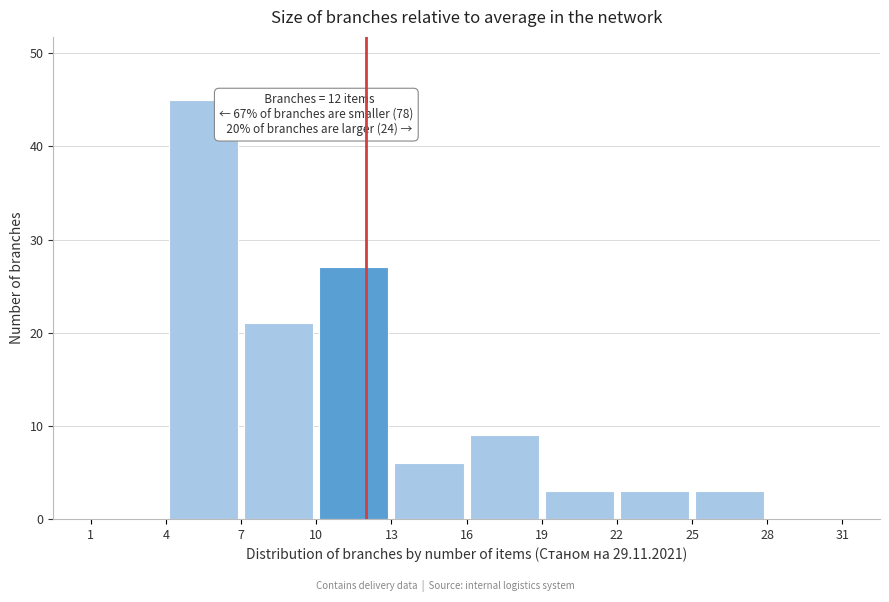

Over which range of the x-axis is the bar tallest?

4 to 7